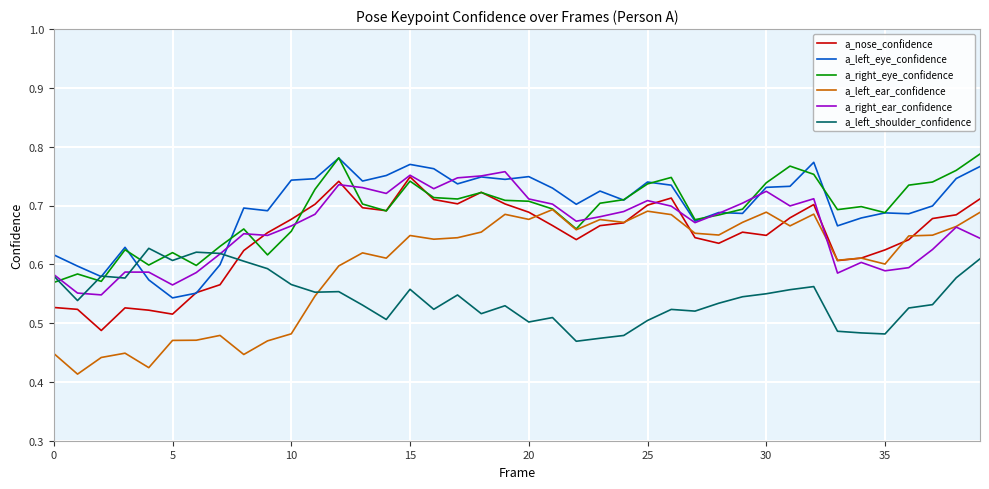

True or false: a_left_ear_confidence and a_right_eye_confidence intersect in this chart.

False